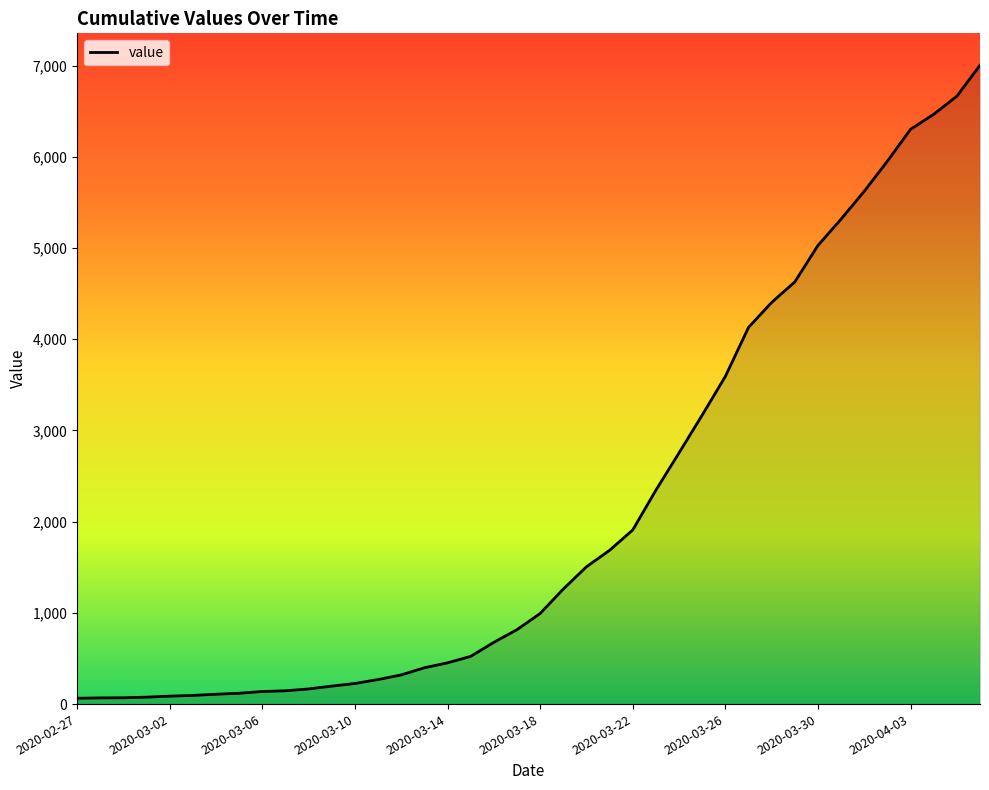

What is the greatest value displayed?

7003